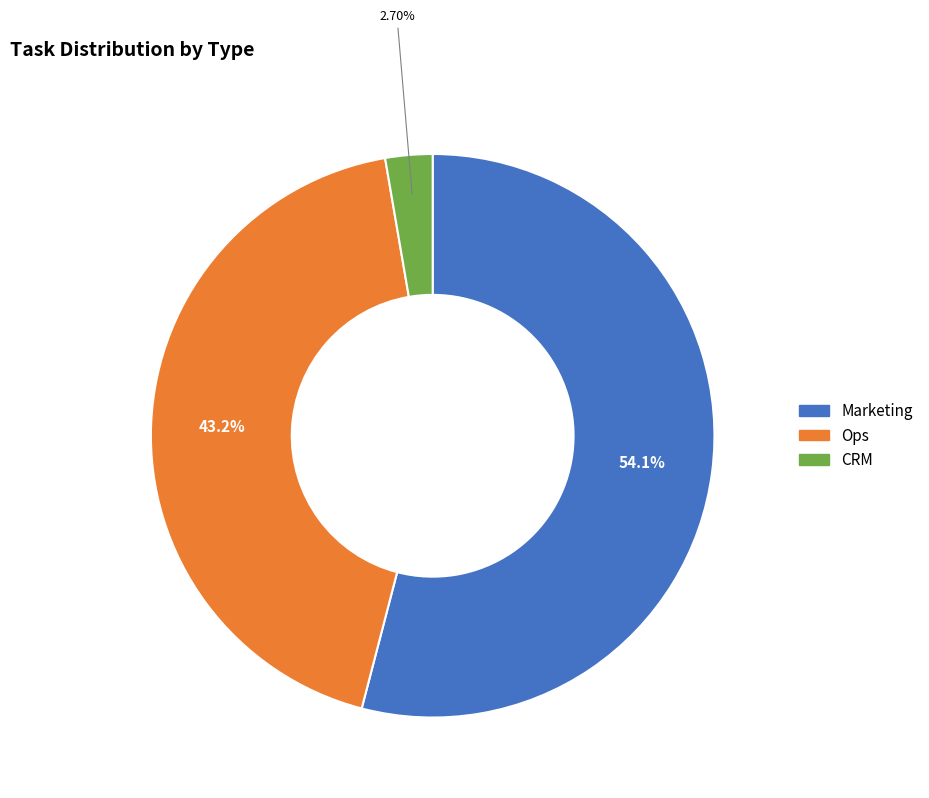

What percentage is NOT represented by Marketing?

45.9%